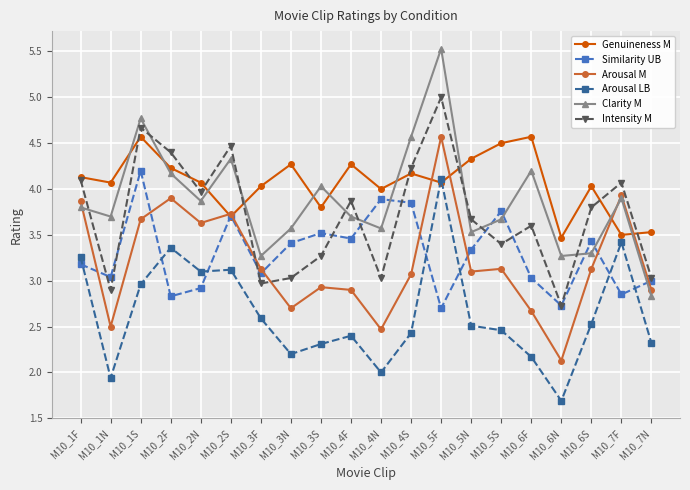

Which series has the largest range (max minus min)?

Clarity M